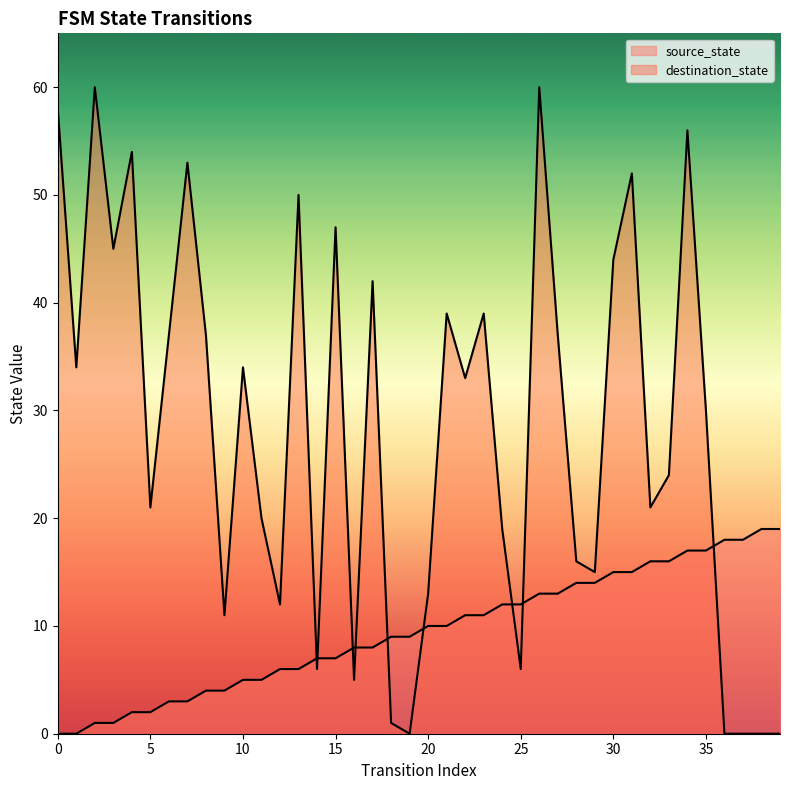

List the series in order of their peak value, highest first.

destination_state, source_state